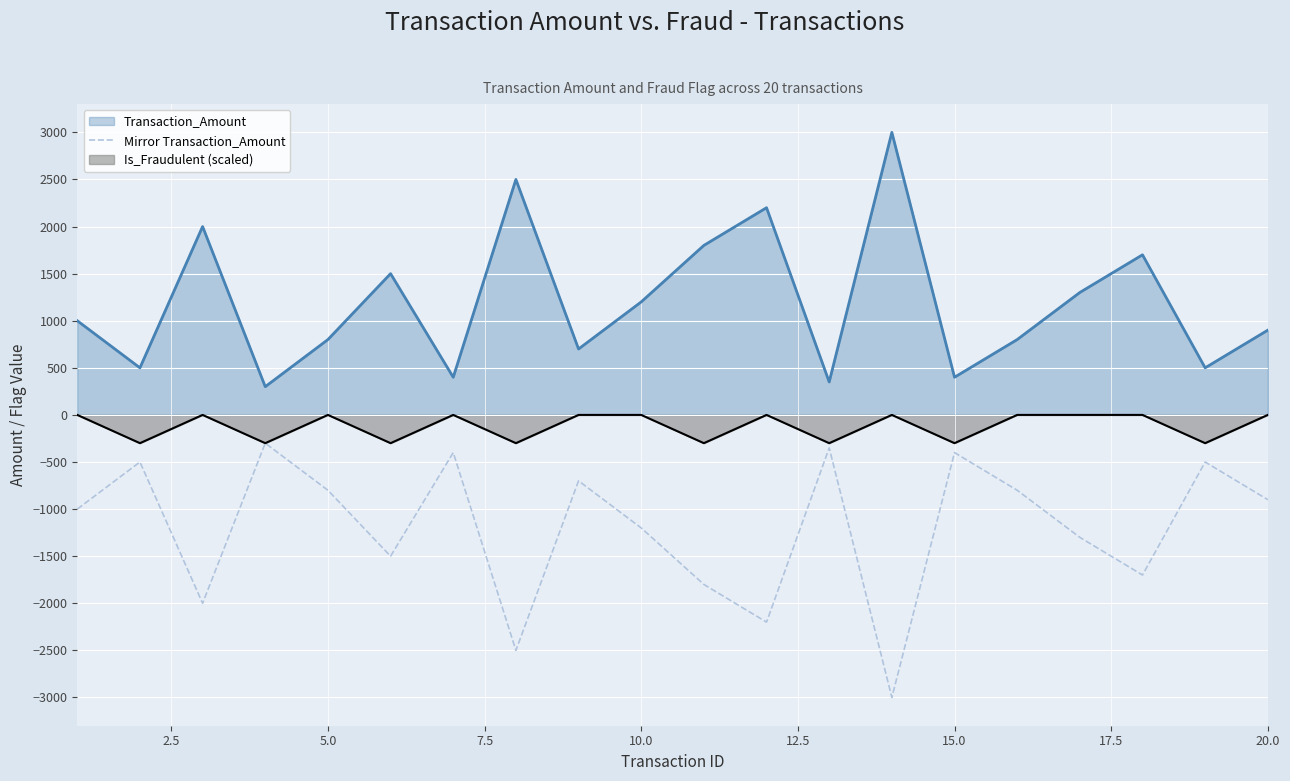

List the series in order of their overall mean, lowest first.

Mirror Transaction_Amount, Is_Fraudulent (scaled), Transaction_Amount